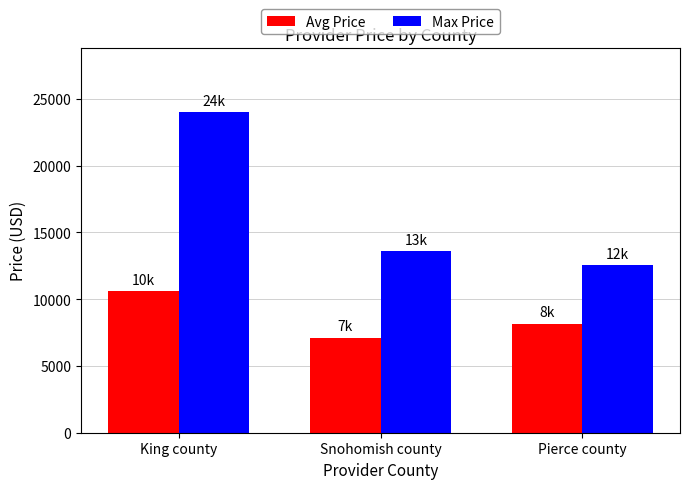

What is the average value of the Avg Price series?

8642